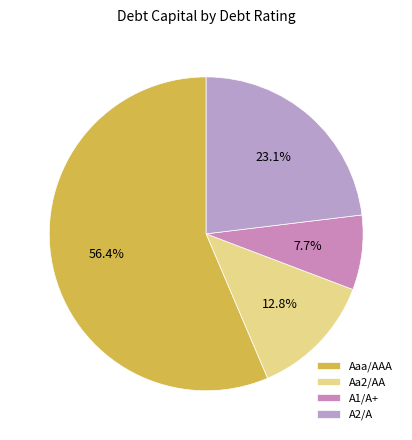

The A1/A+ slice represents 8% of the pie. True or false?

True